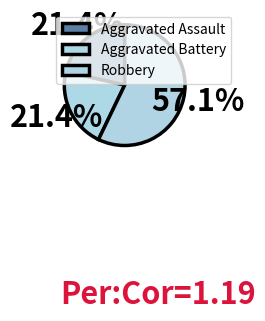

Rank the categories by value from highest to lowest.

Robbery, Aggravated Assault, Aggravated Battery